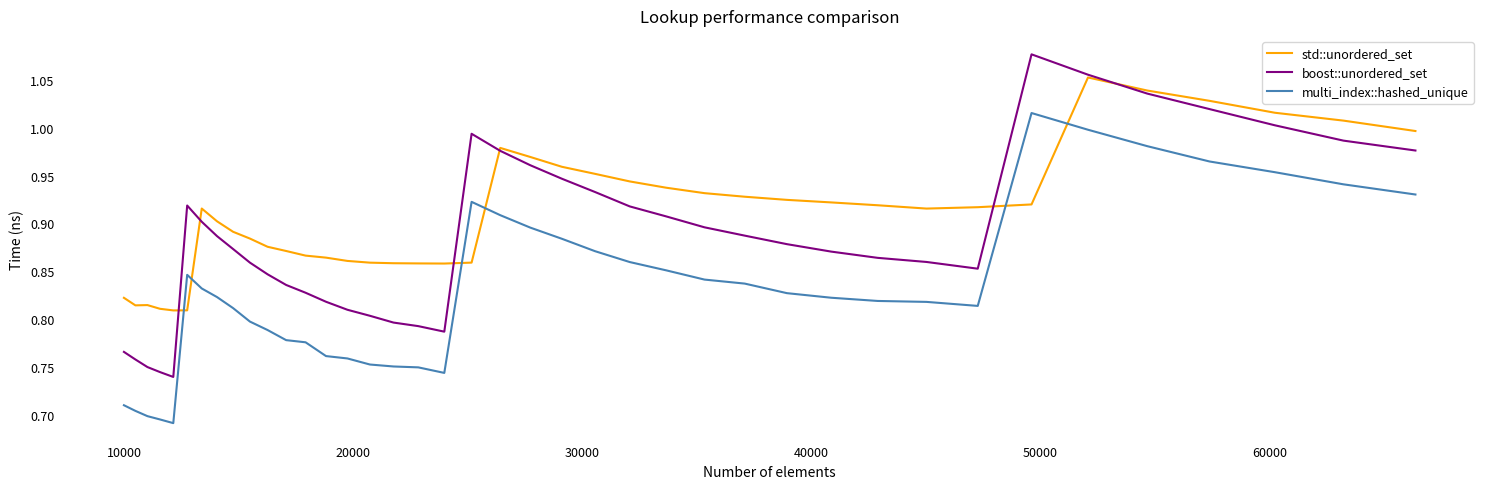

Which series has the largest total across all categories?

std::unordered_set